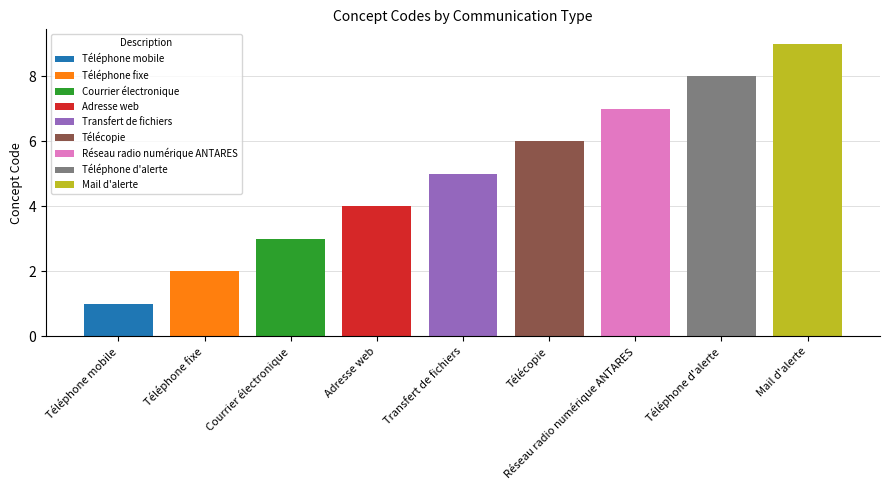

Where is the data nearest to the value 5?

Transfert de fichiers